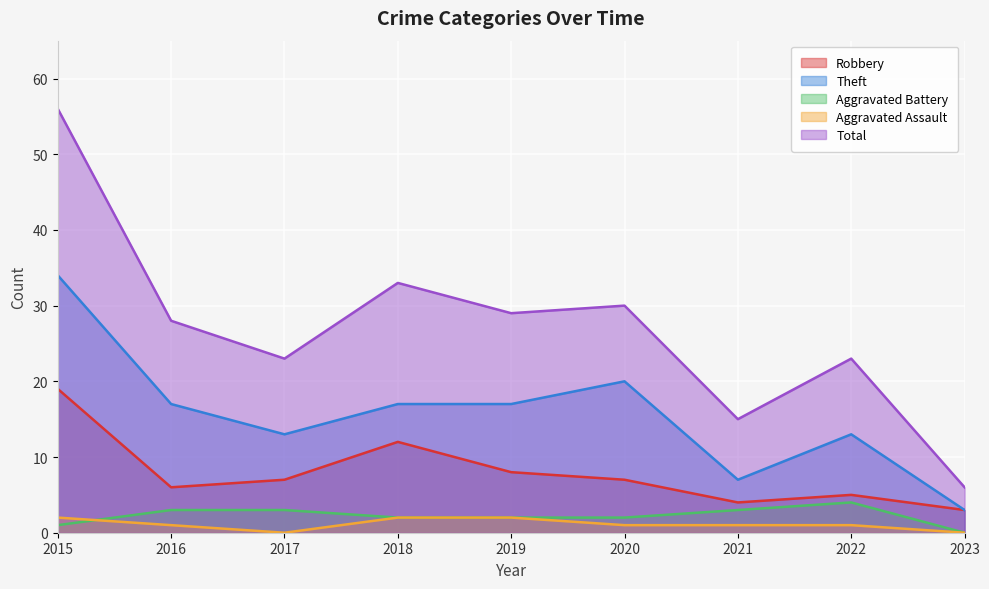

What is the value of the Aggravated Battery point at the 3rd from the left?

3